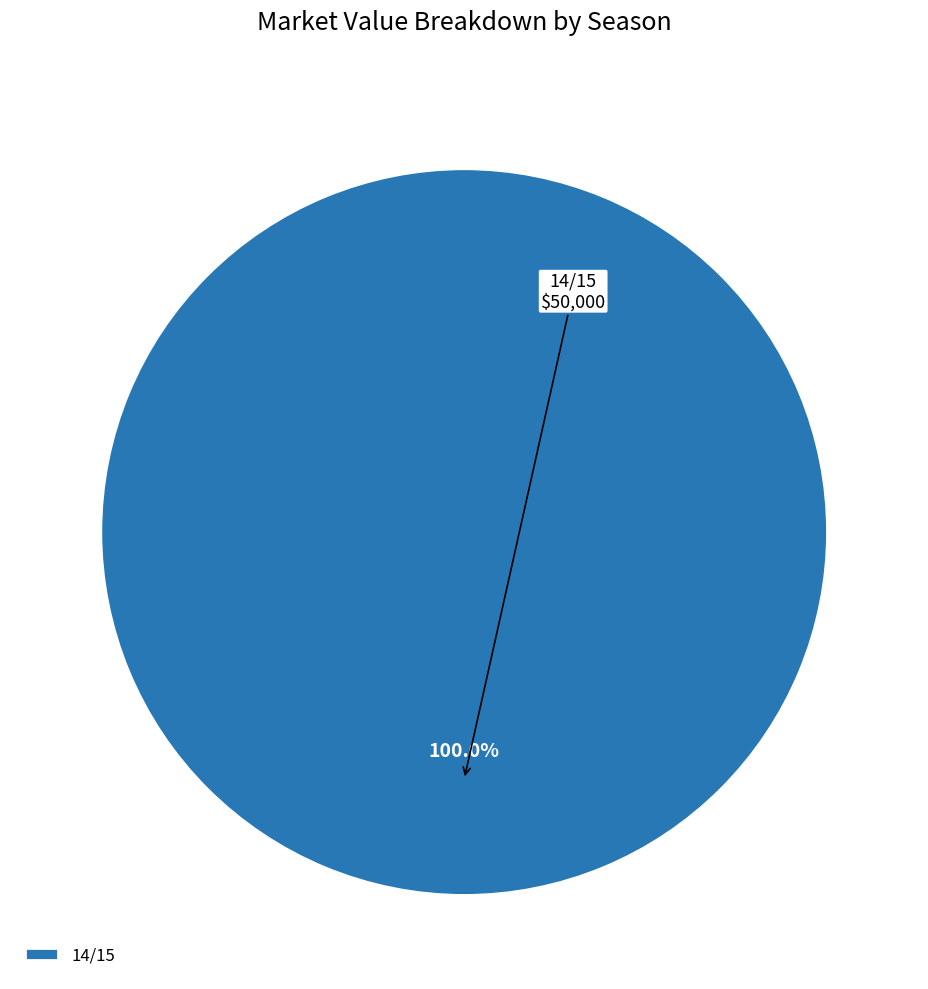

Does any single category account for the majority?

Yes